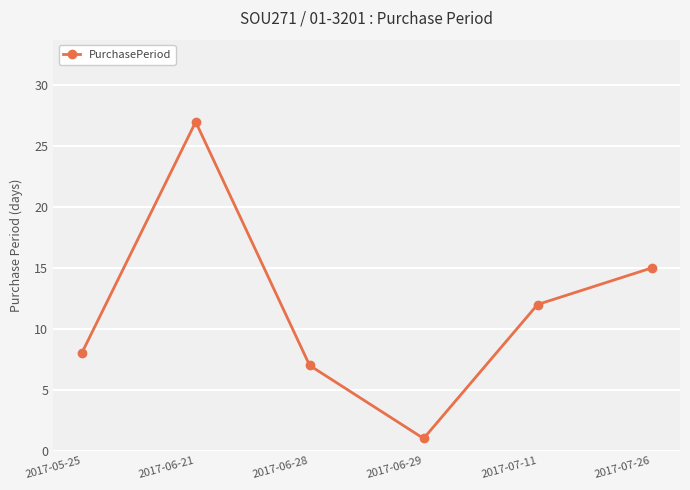

Rank the categories by value from highest to lowest.

2017-06-21, 2017-07-26, 2017-07-11, 2017-05-25, 2017-06-28, 2017-06-29